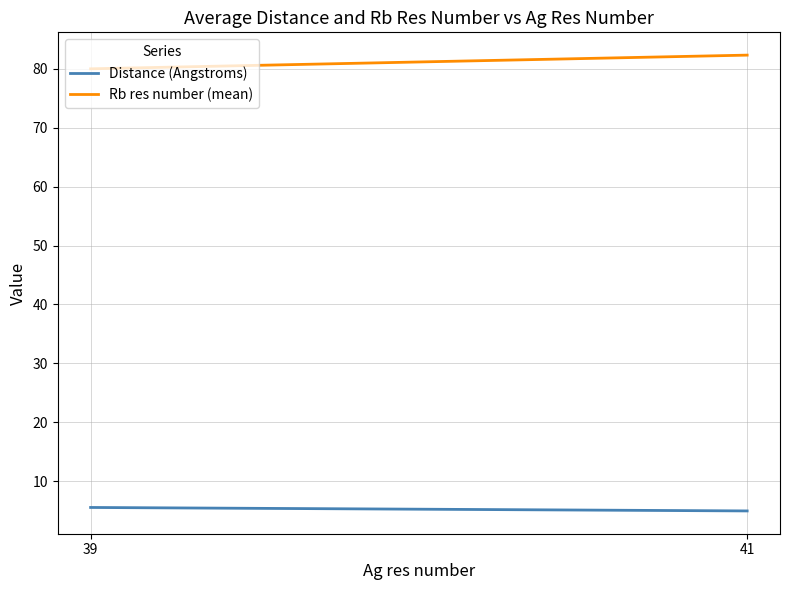

At how many categories does at least one series exceed 29?

2